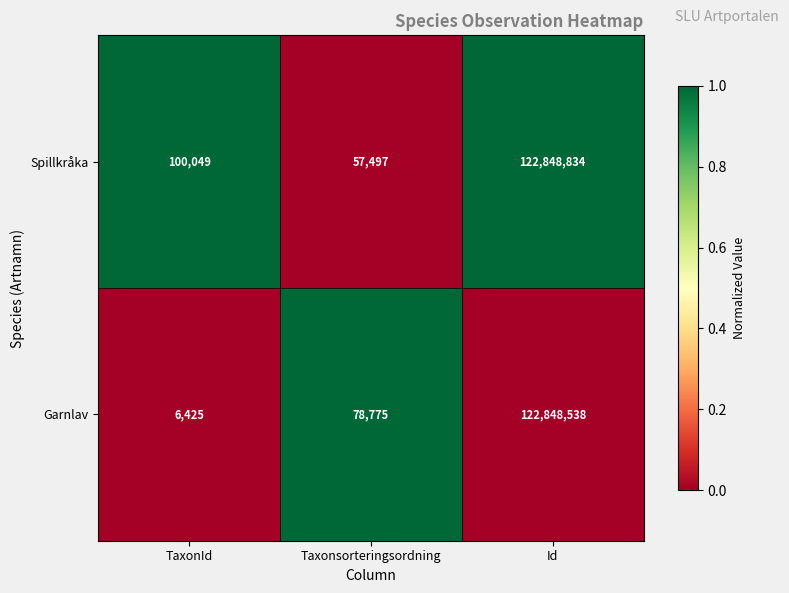

True or false: Spillkråka has a value of 36515 at Taxonsorteringsordning.

False